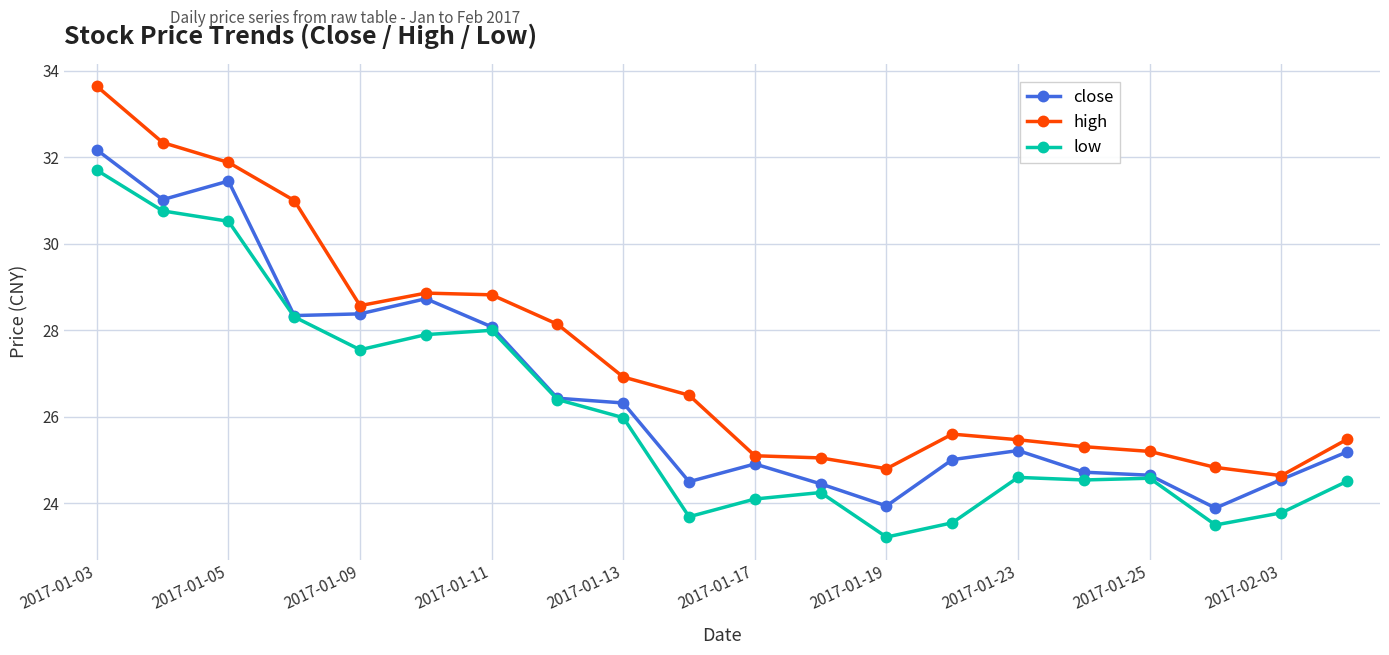

Which series has the largest range (max minus min)?

high